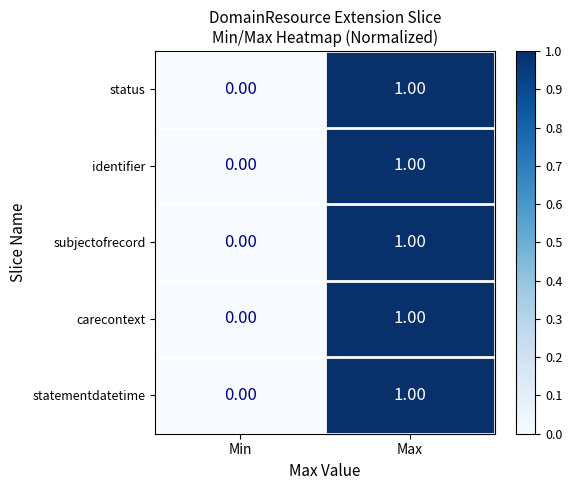

What is the greatest value displayed?

1